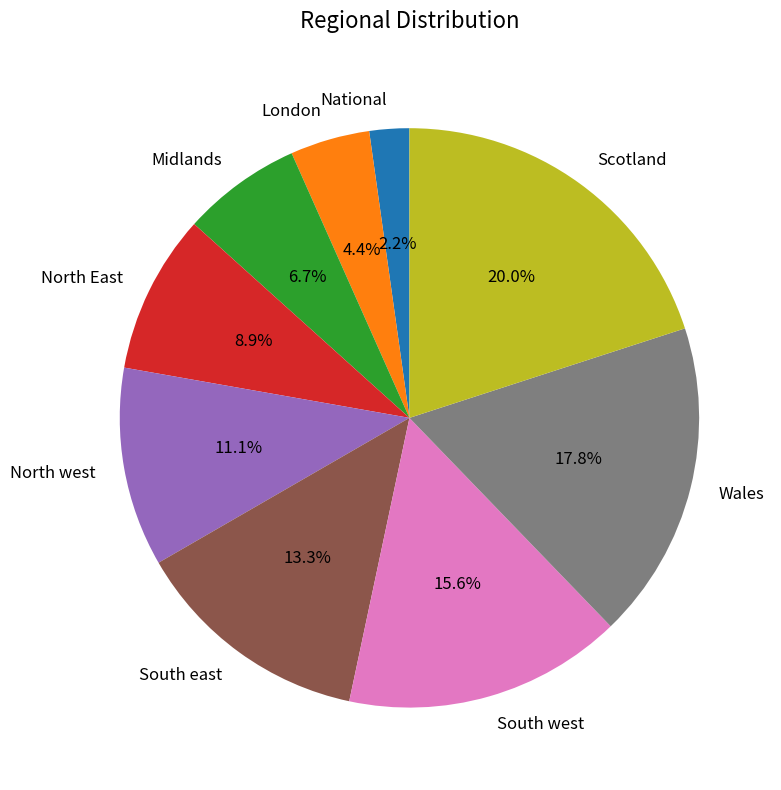

What is the smallest slice in the pie chart?

National